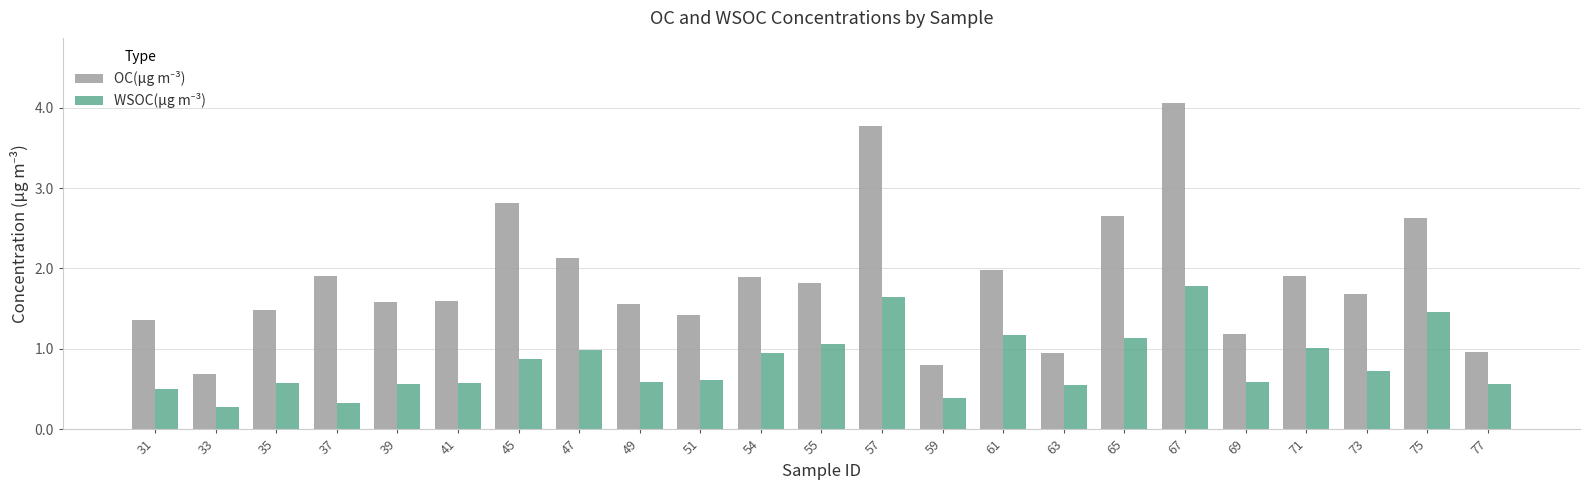

What is the total value across all series at 69?

1.8